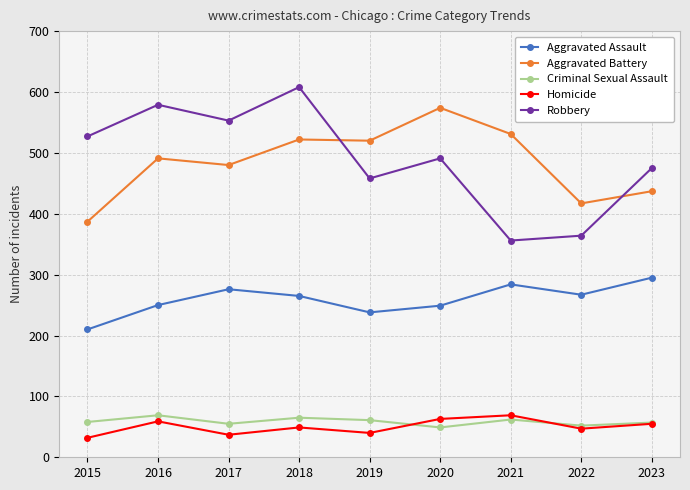

Is the value of Aggravated Assault at 2022 greater than the value of Homicide at 2016?

Yes